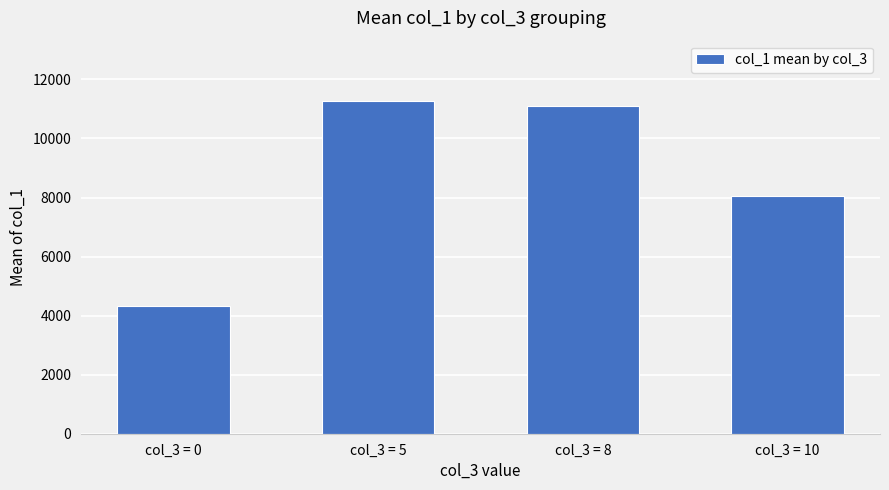

What is the ratio of the value at col_3 = 0 to the value at col_3 = 10?

0.5